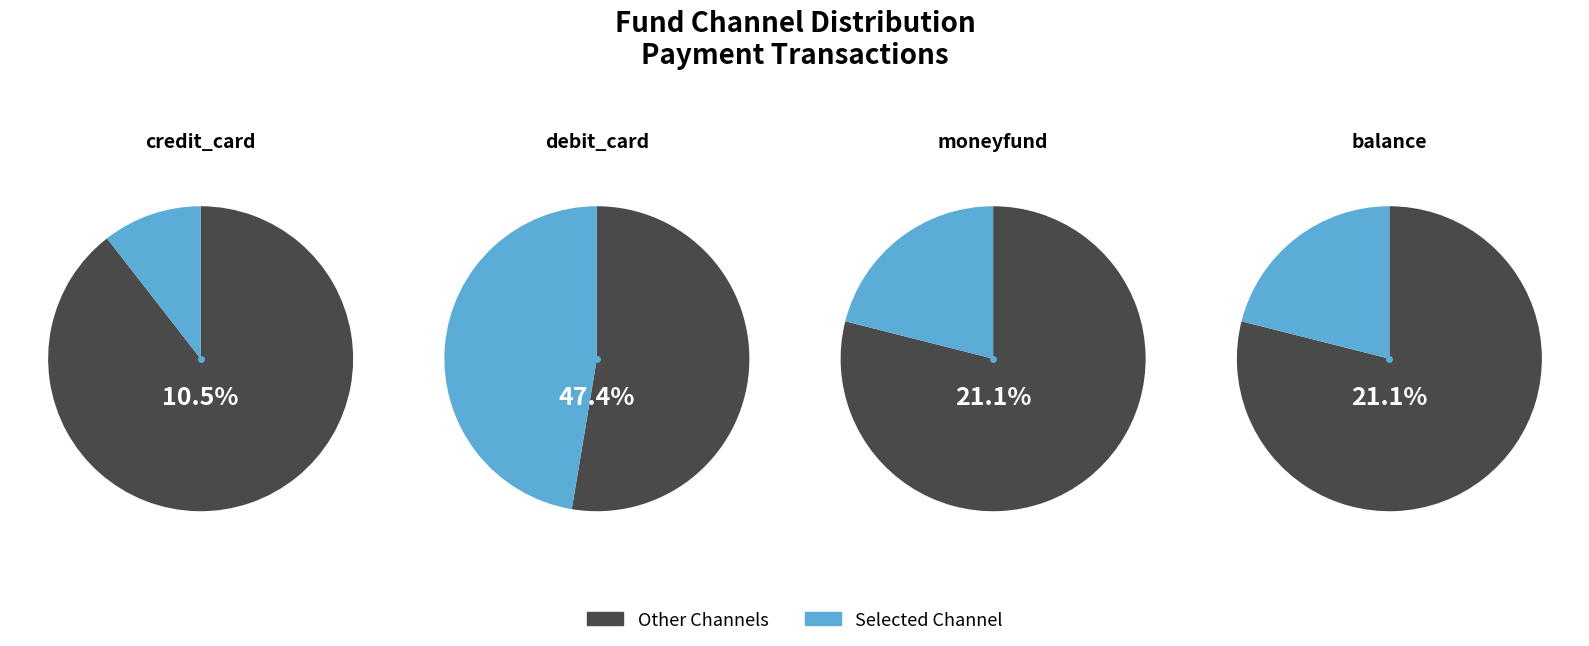

Does debit_card account for over 50% of the chart?

No